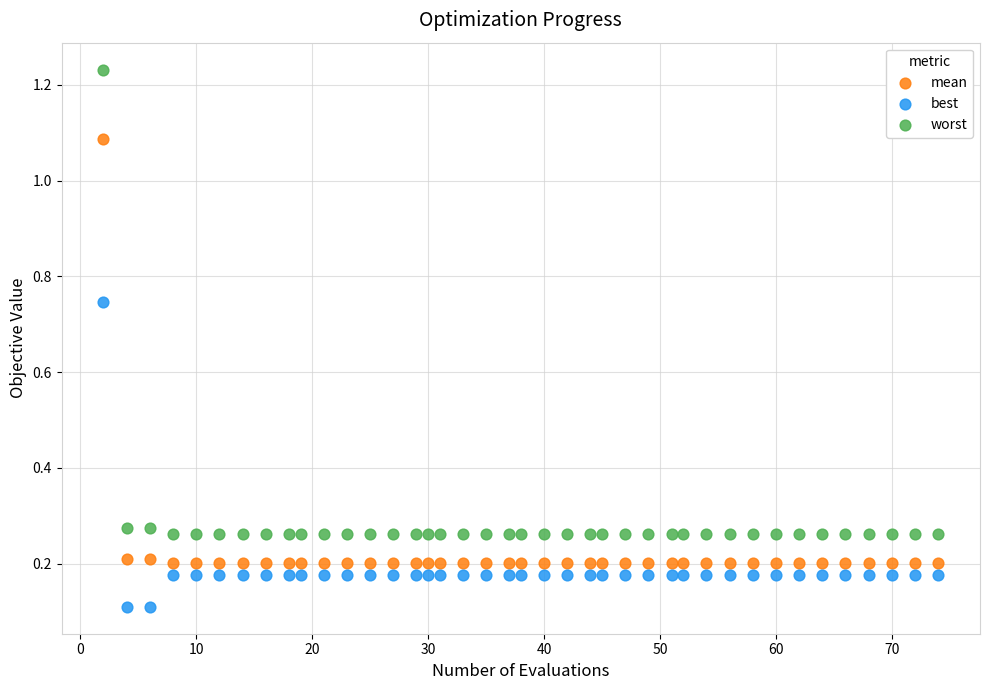

Which series has the widest spread of Y values?

worst